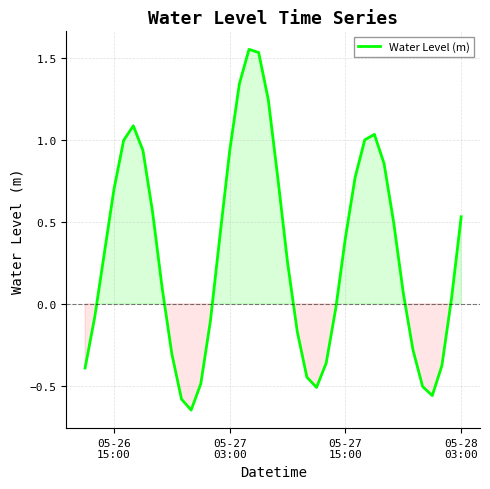

How many lines are shown in the chart?

1